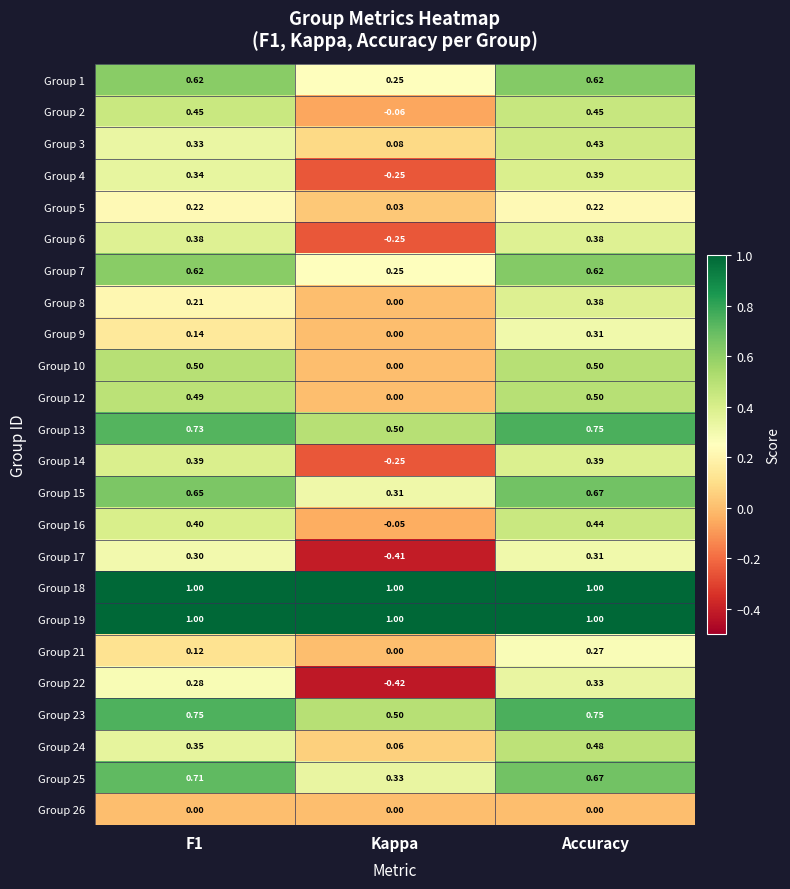

Is the value of Group 7 at Accuracy greater than the value of Group 13 at Accuracy?

No